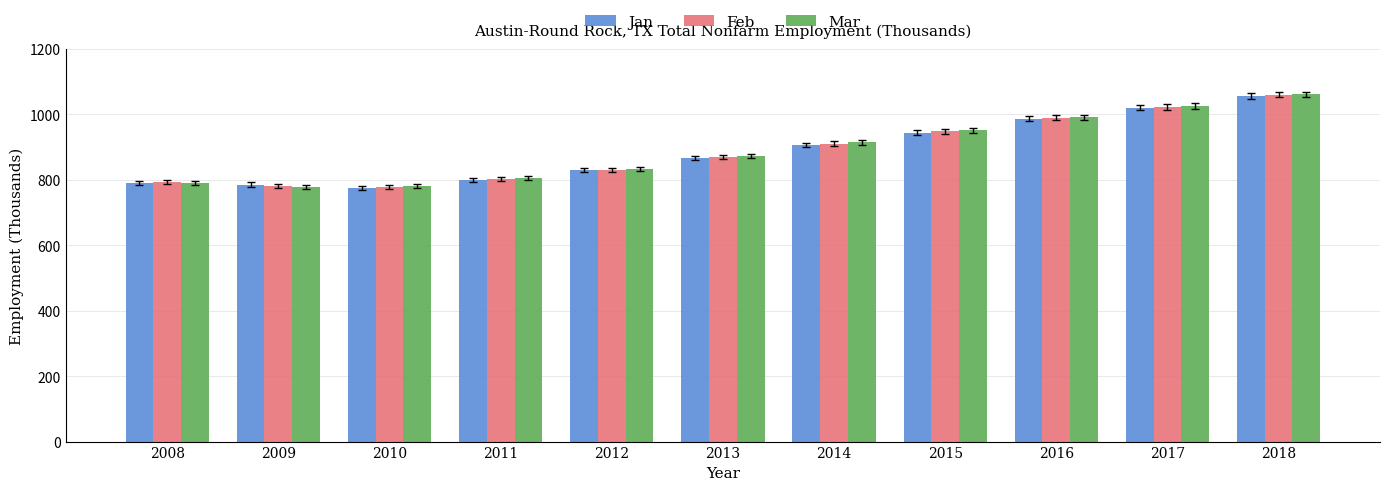

At which category is the sum across all series the highest?

2018